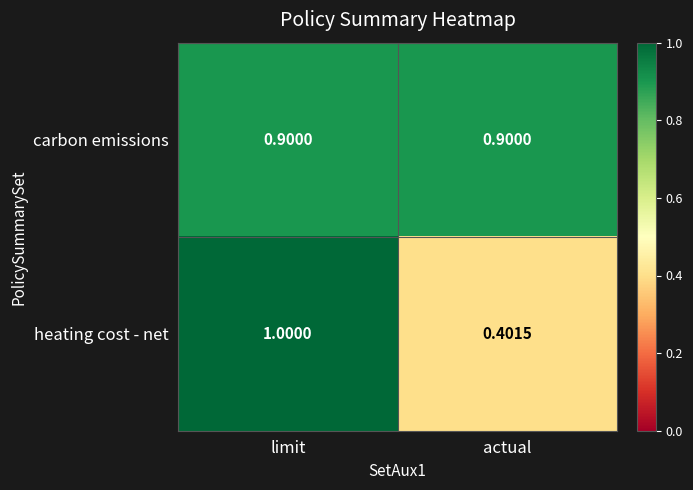

At which category does the chart reach its minimum across all series?

actual